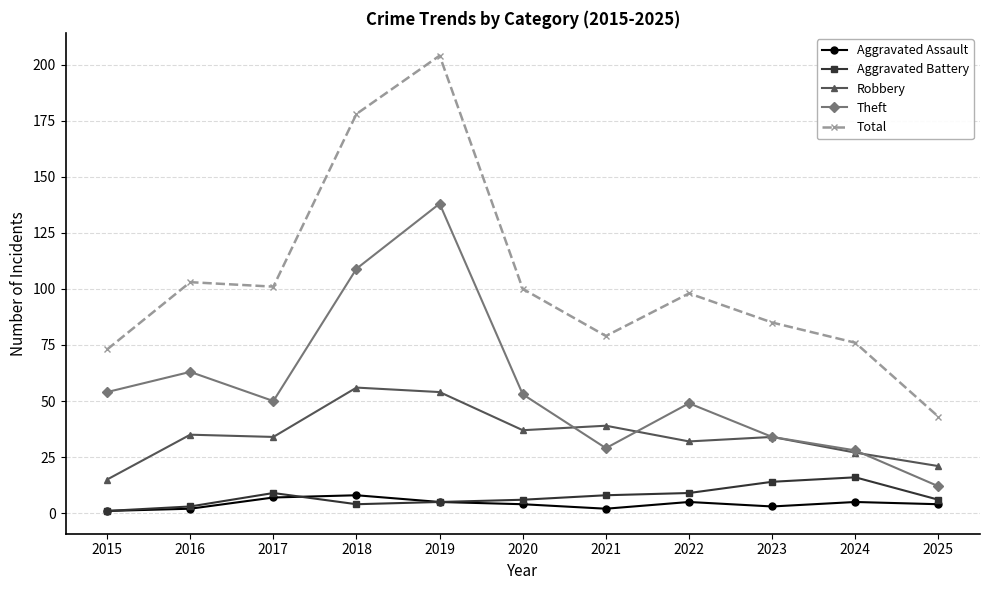

How many interior local valleys does the Total series have?

2